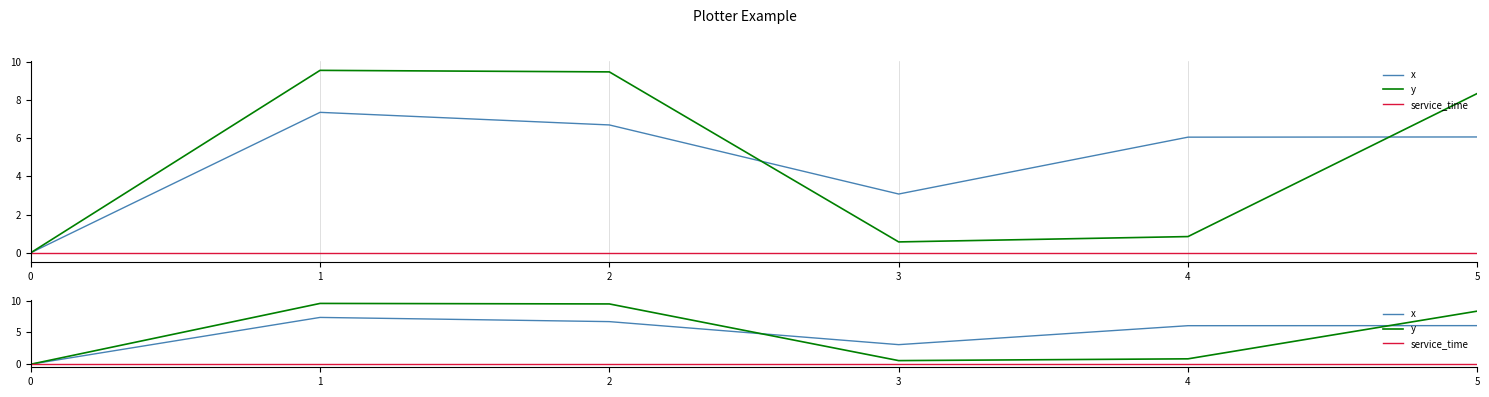

Reading left to right, list all the values displayed in this chart.

x: 0=0.0	1=7.4	2=6.7	3=3.1	4=6.1	5=6.1
y: 0=0.0	1=9.6	2=9.5	3=0.6	4=0.8	5=8.3
service_time: 0=0.0	1=0.0	2=0.0	3=0.0	4=0.0	5=0.0